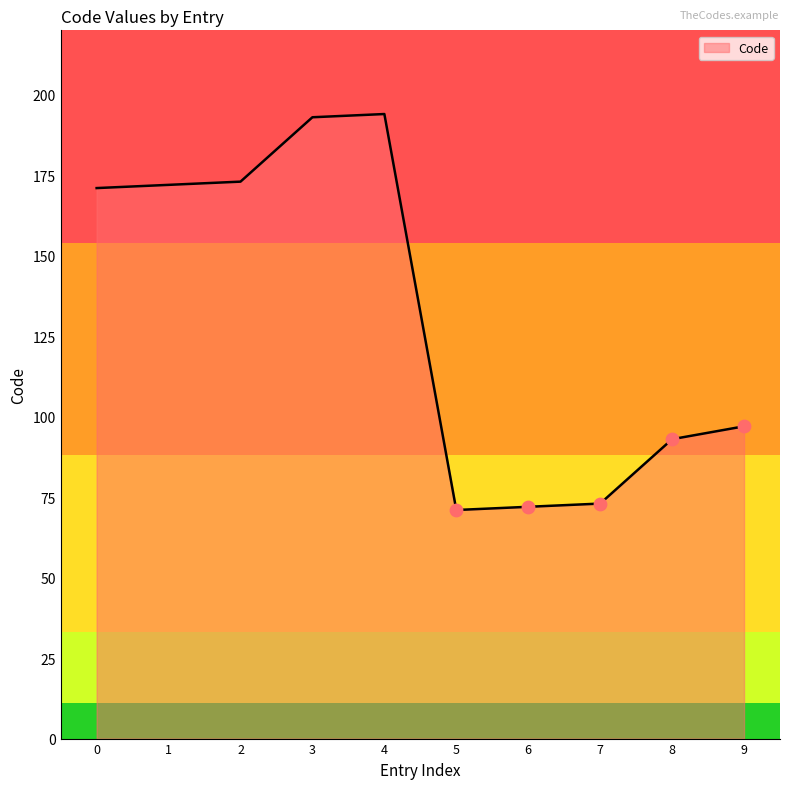

What is the ratio of the value at 6 to the value at 3?

0.4